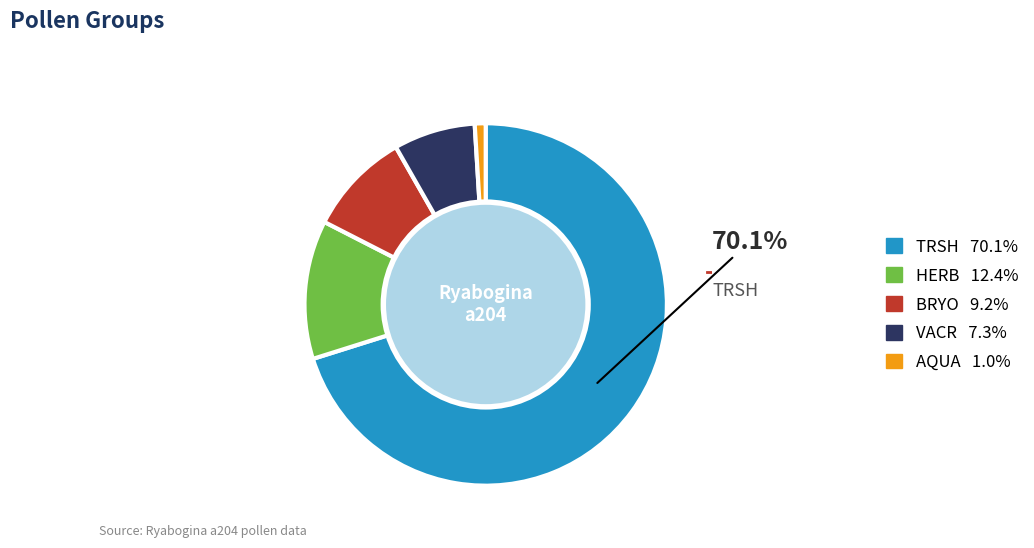

How many segments does this pie chart have?

5